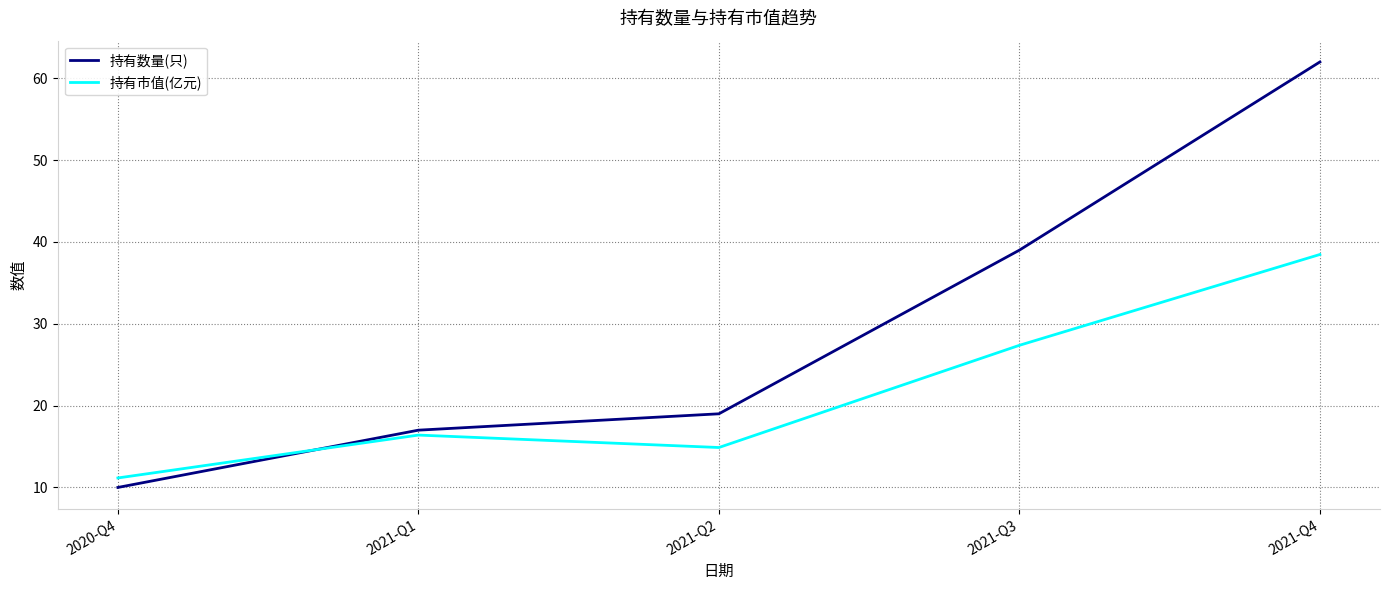

True or false: 持有市值(亿元) and 持有数量(只) cross at least once.

True